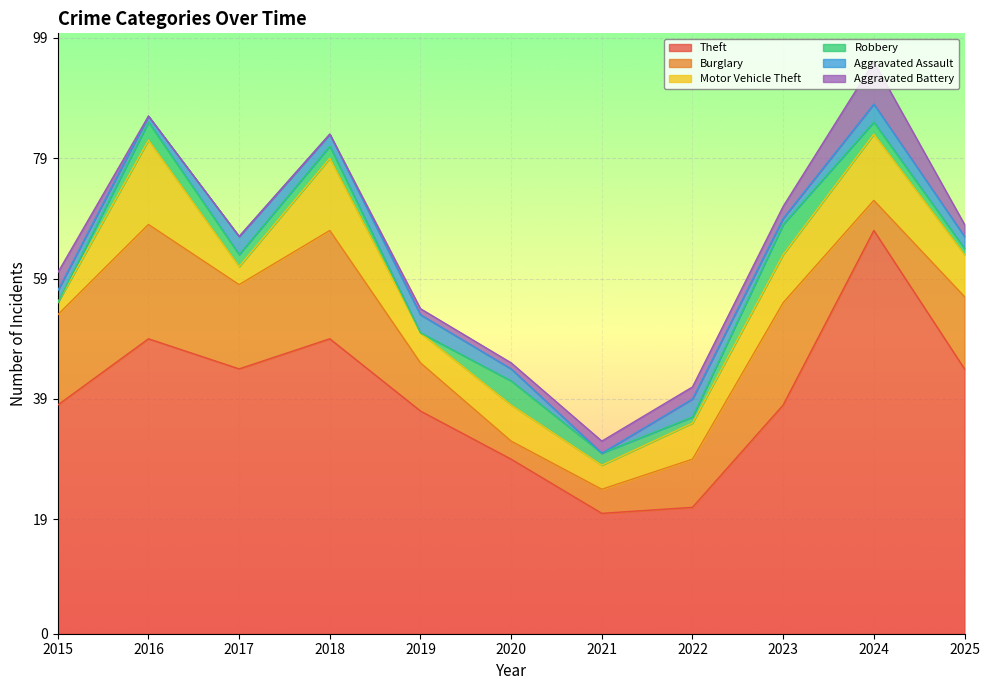

What is the value of the Aggravated Assault point at the 10th from the left?

3